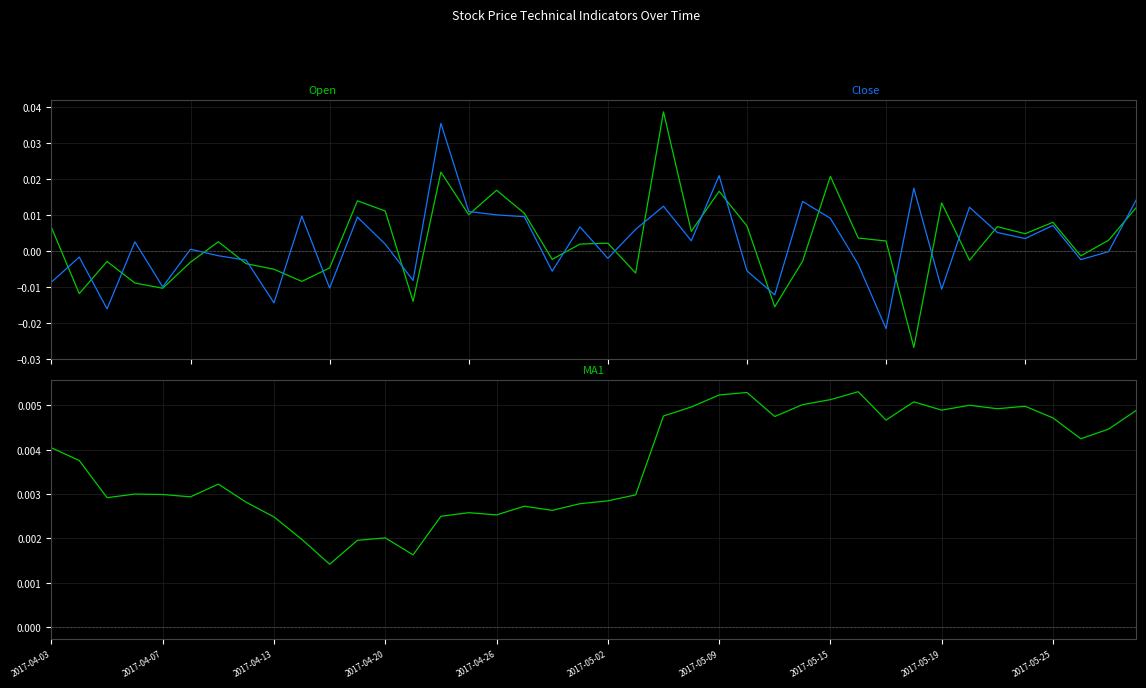

True or false: Open has a value of 0.0 at 2017-05-02.

True